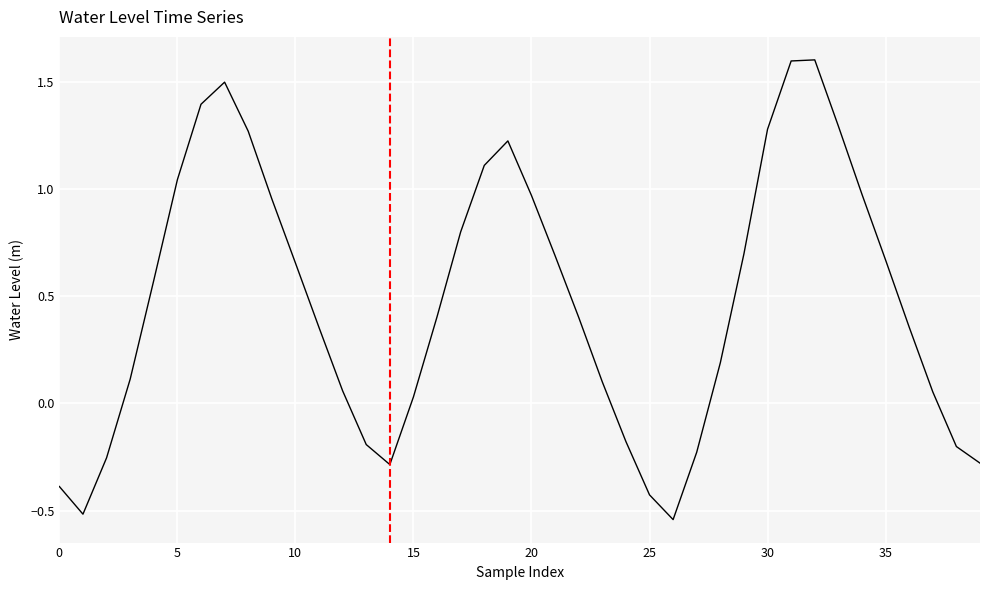

What is the difference between the maximum and minimum values?

2.1